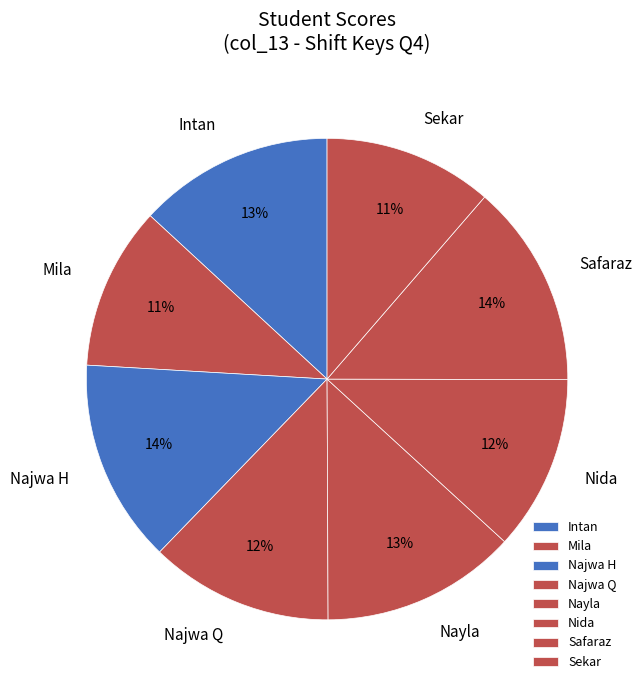

Is Najwa H the majority of the pie?

No